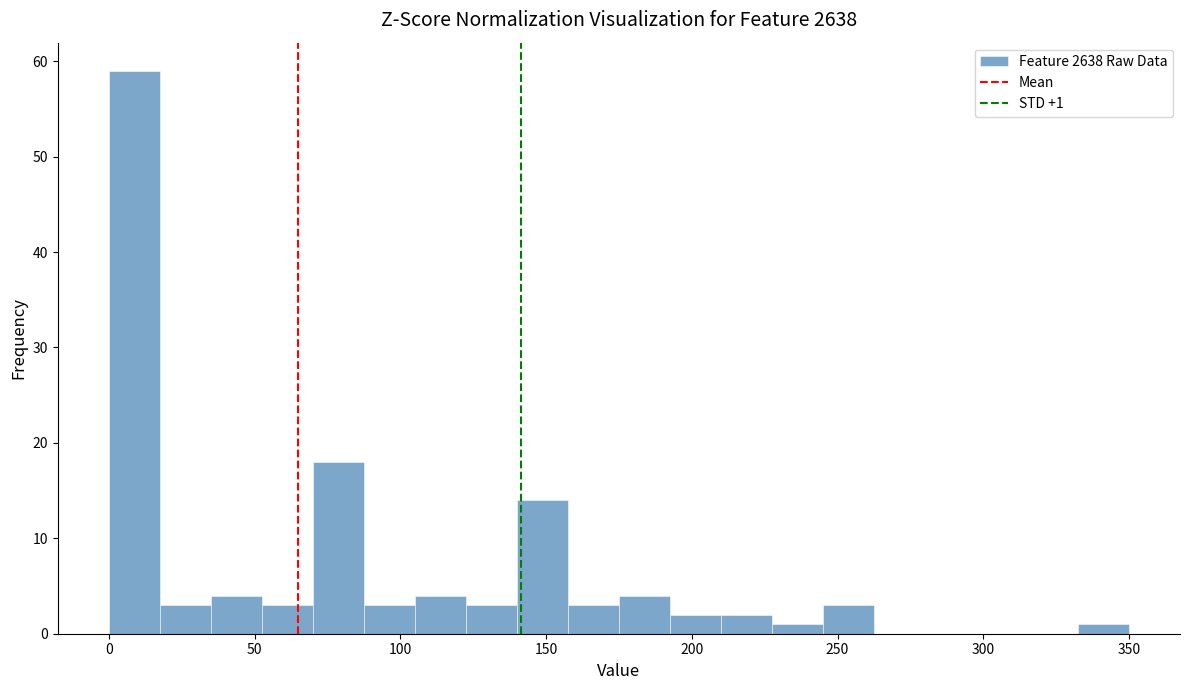

Around what value on the x-axis is the tallest bar? Give the approximate position of its centre, as read against the axis.

10